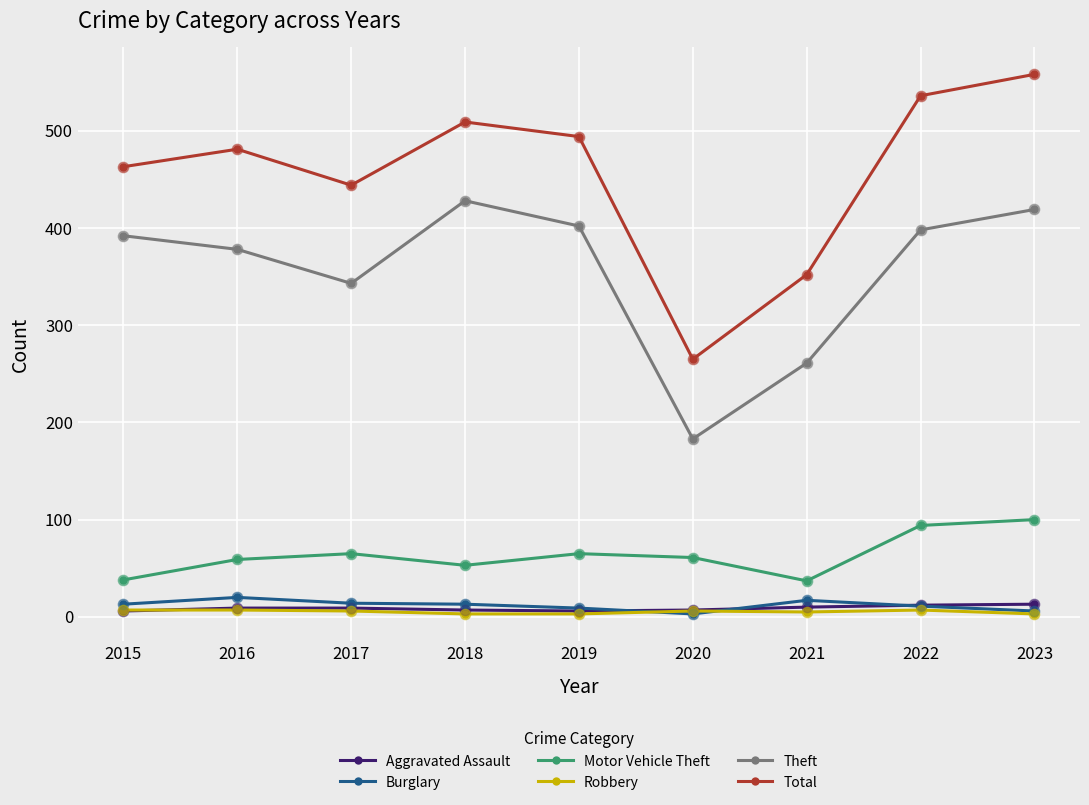

Which series has the largest range (max minus min)?

Total